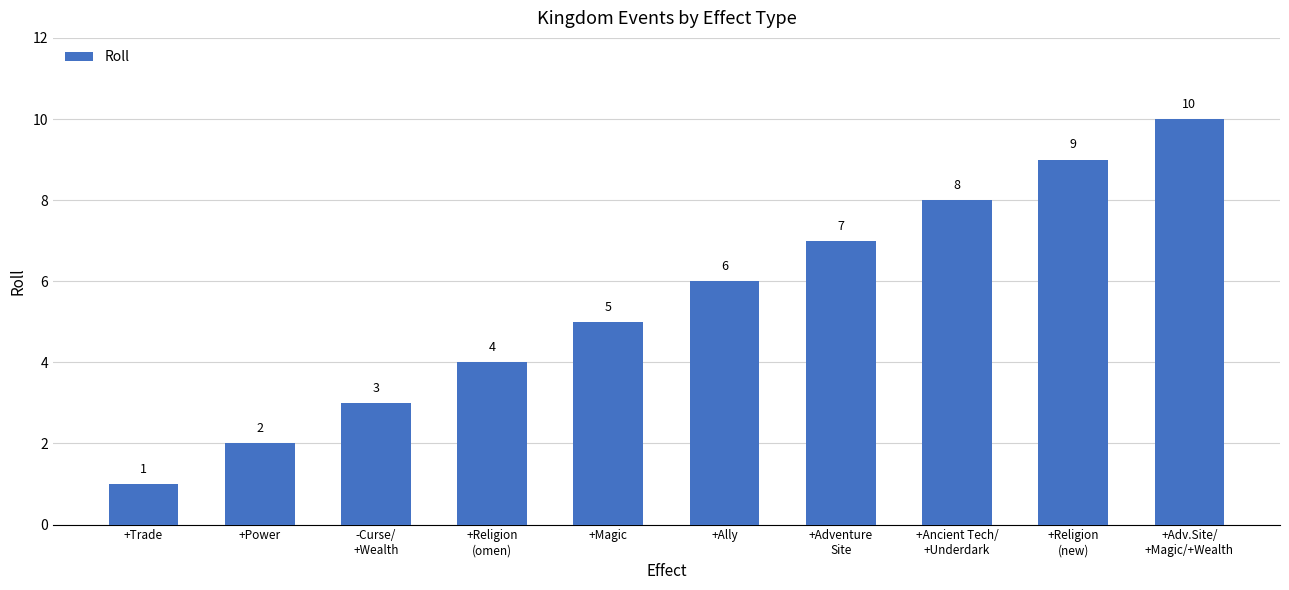

How many data points are less than 6?

5